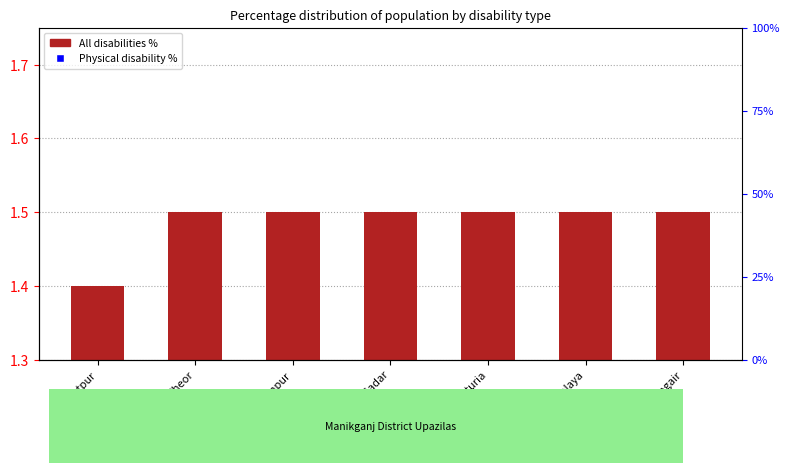

Which series contains the highest Y value?

Physical disability %